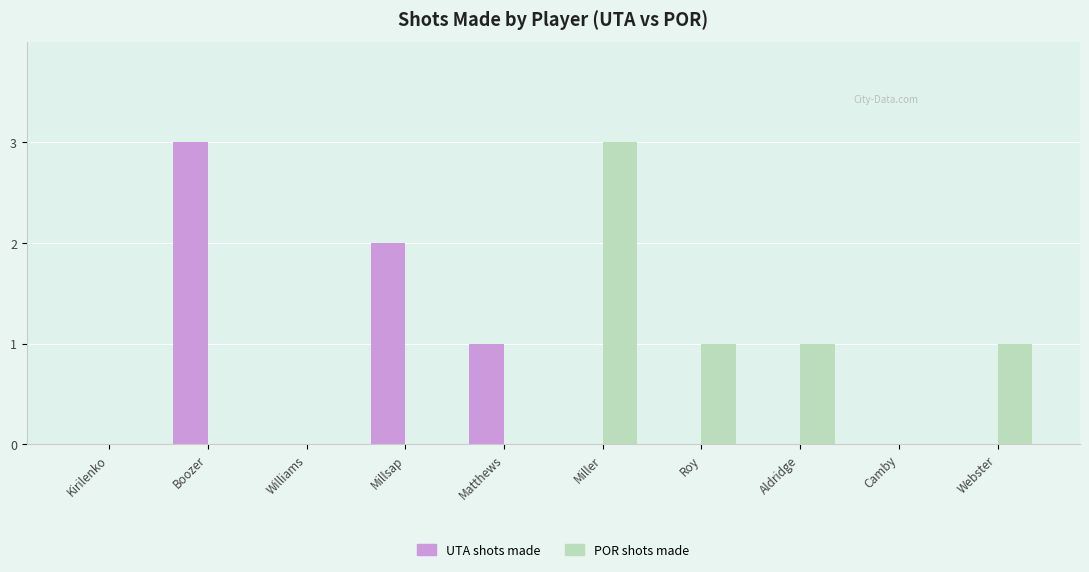

What are all the series names shown in the legend?

UTA shots made, POR shots made